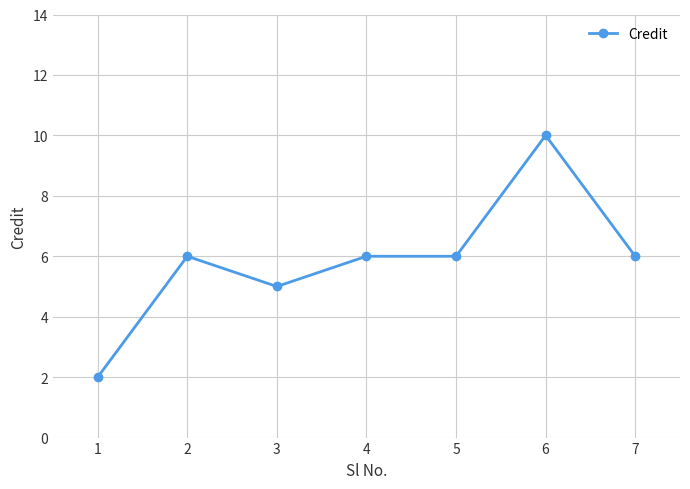

Count the values in the range 5 to 6.

5